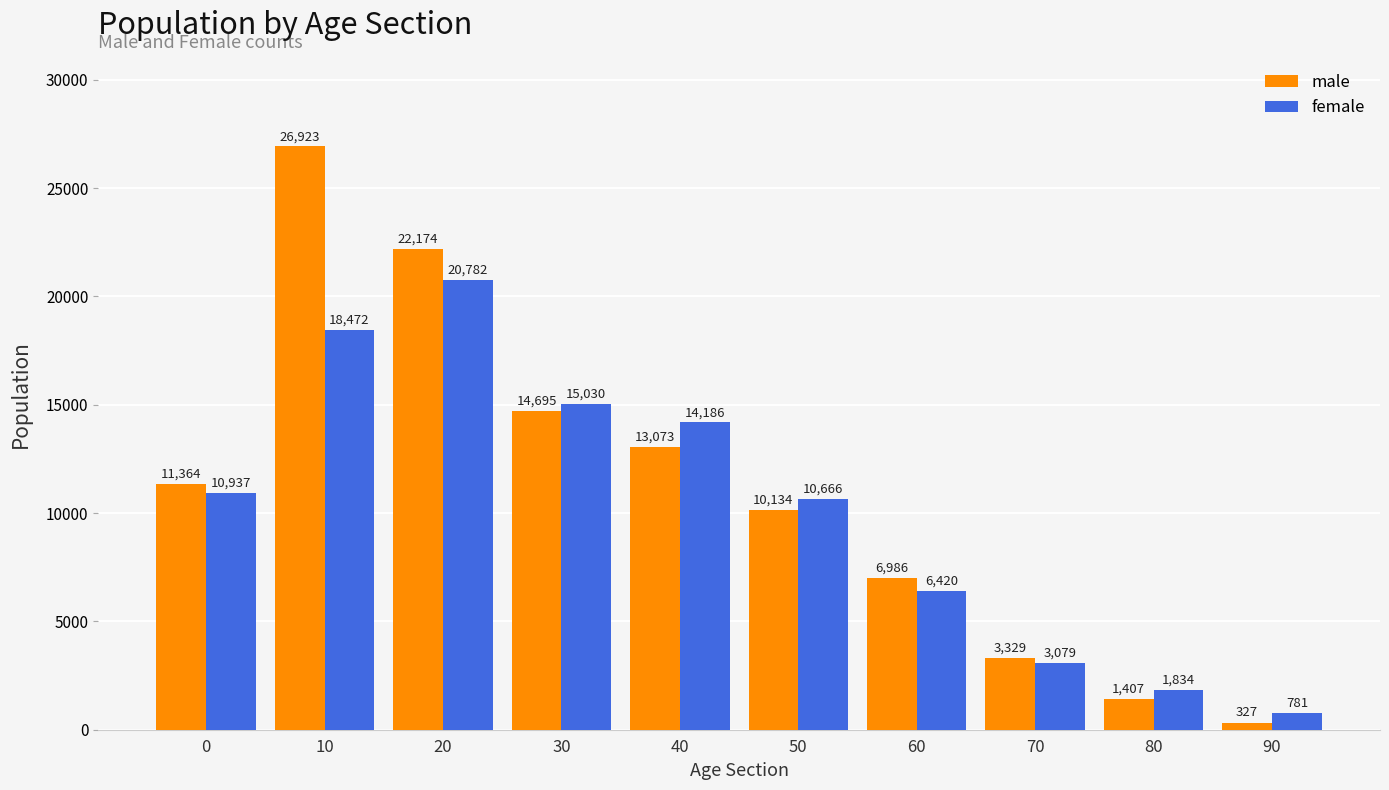

List the series in order of their peak value, highest first.

male, female